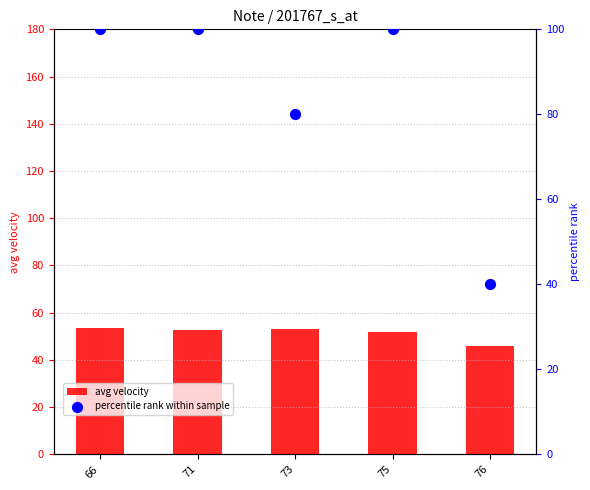

At which category is the sum across all series the highest?

66